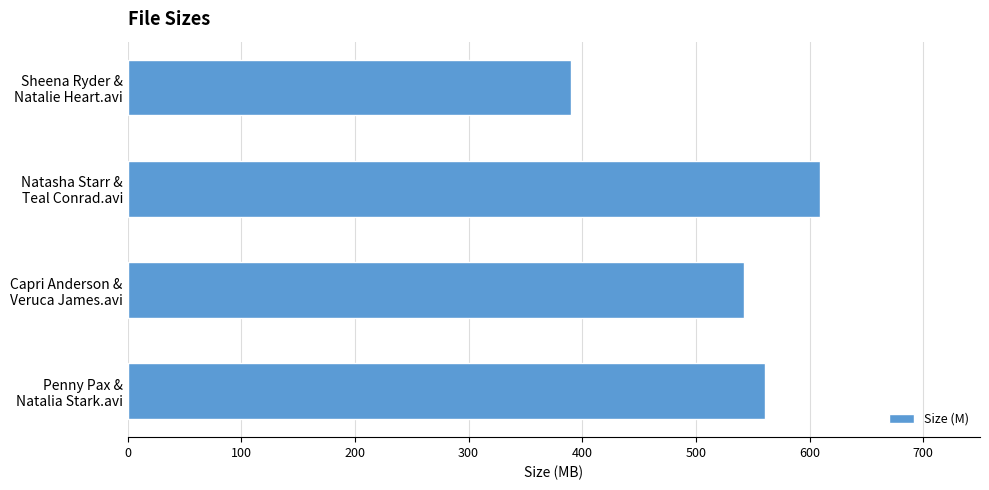

What is the maximum value shown in the chart?

609.6